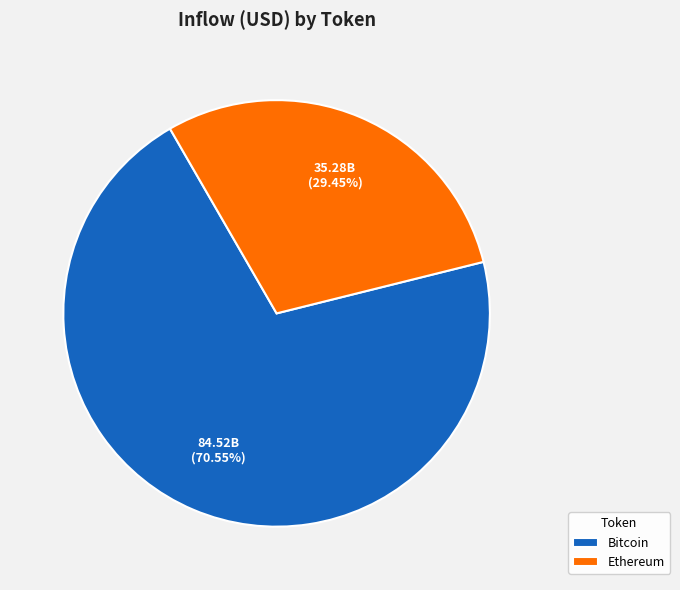

Rank the categories by value from highest to lowest.

Bitcoin, Ethereum